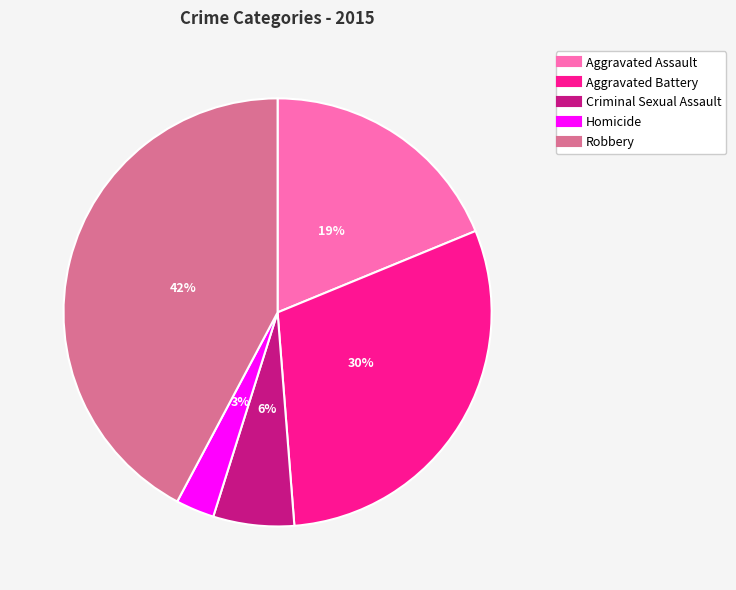

Is the sum of Aggravated Battery and Aggravated Assault greater than half?

No